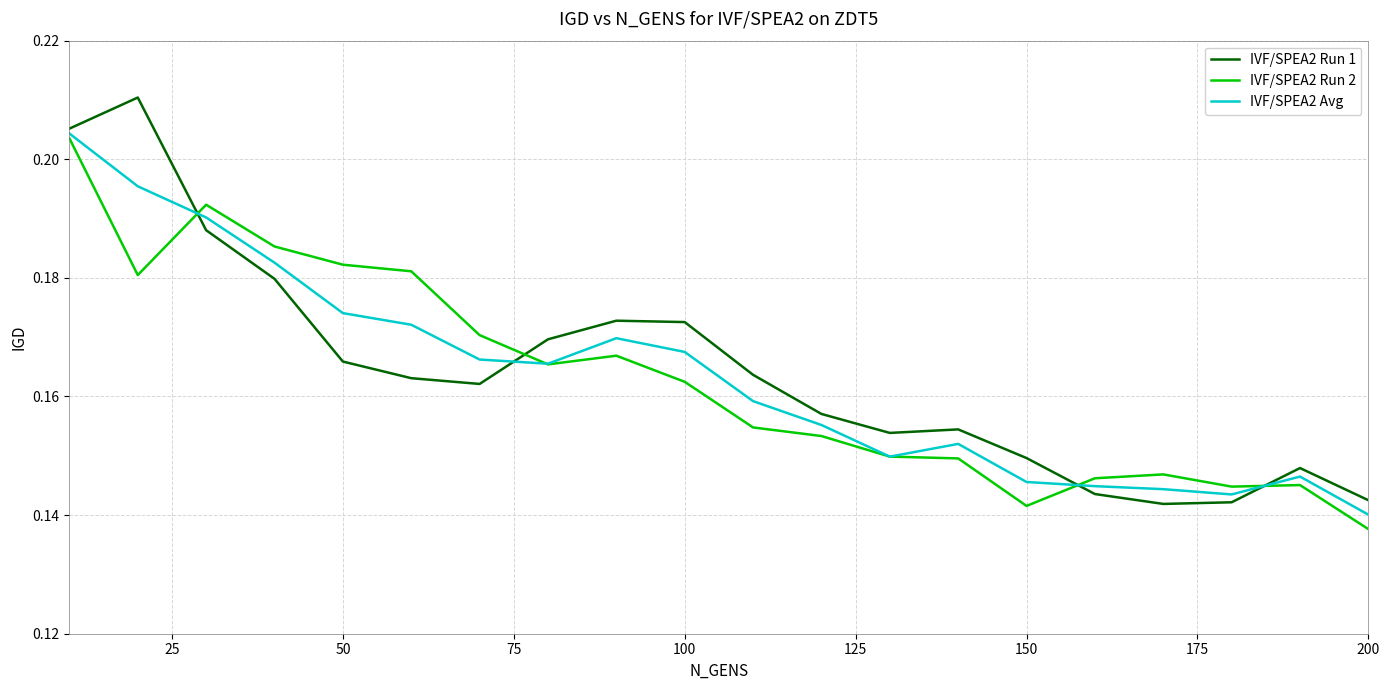

What is the difference between the maximum and minimum values in the IVF/SPEA2 Avg series?

0.1